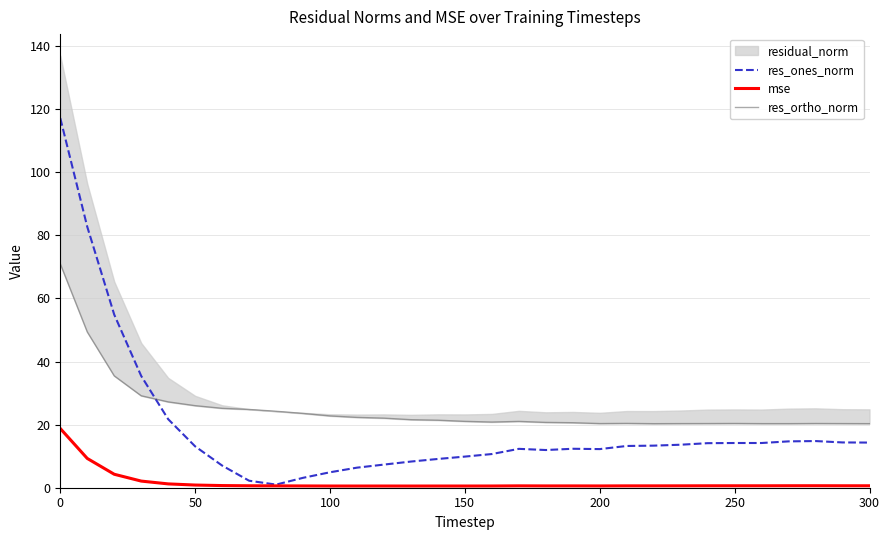

What is the maximum value for mse?

18.8